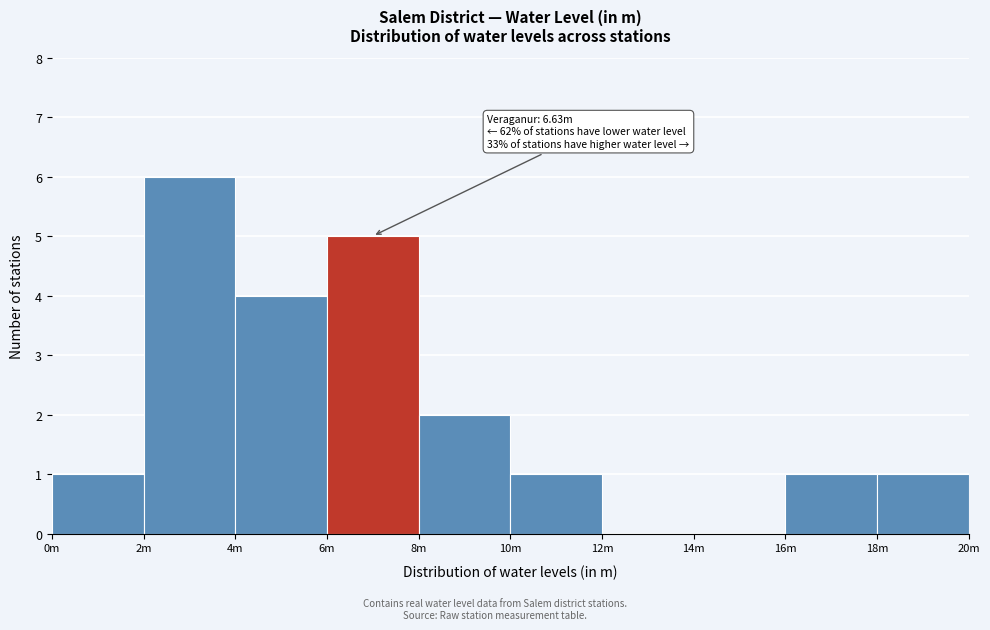

Which category has the highest value across all series?

2m